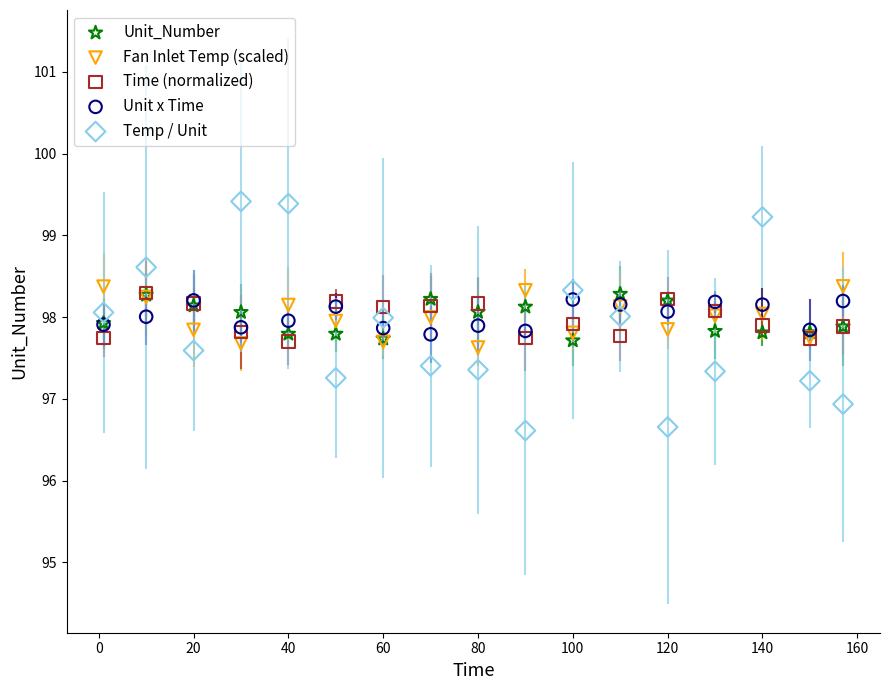

What are all the series names shown in the legend?

Unit_Number, Fan Inlet Temp (scaled), Time (normalized), Unit x Time, Temp / Unit